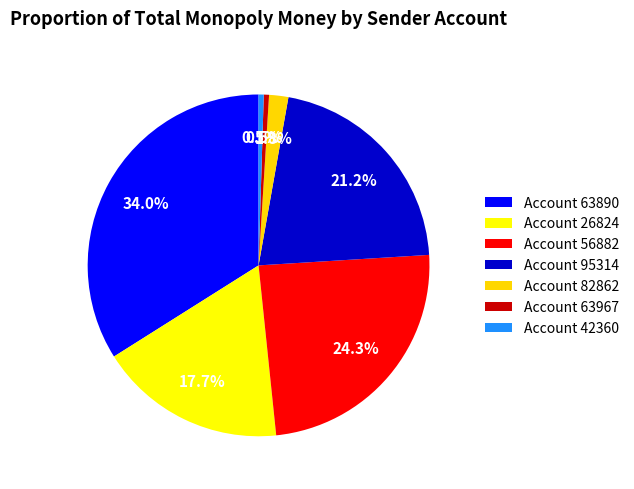

To the nearest percent, what is the average slice percentage?

14%